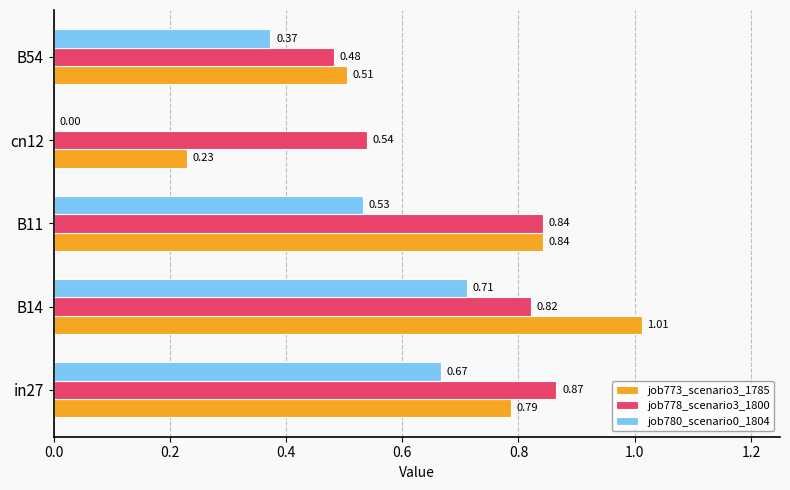

Which series changed the most between cn12 and B54?

job780_scenario0_1804